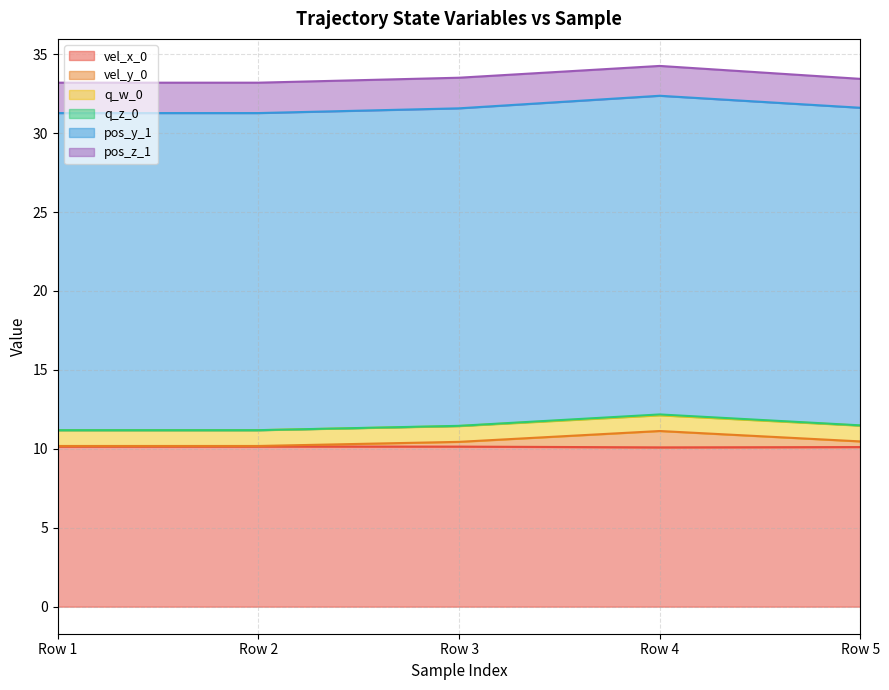

Between Row 4 and Row 5, which series saw the biggest shift?

vel_y_0